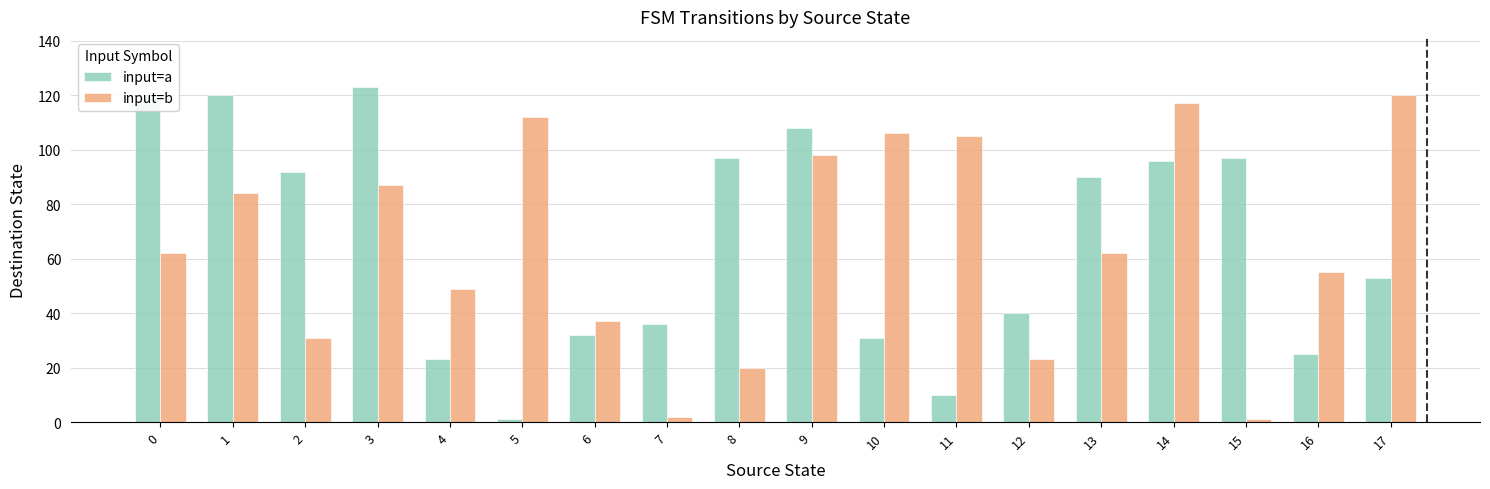

Count the number of categories in the chart.

18